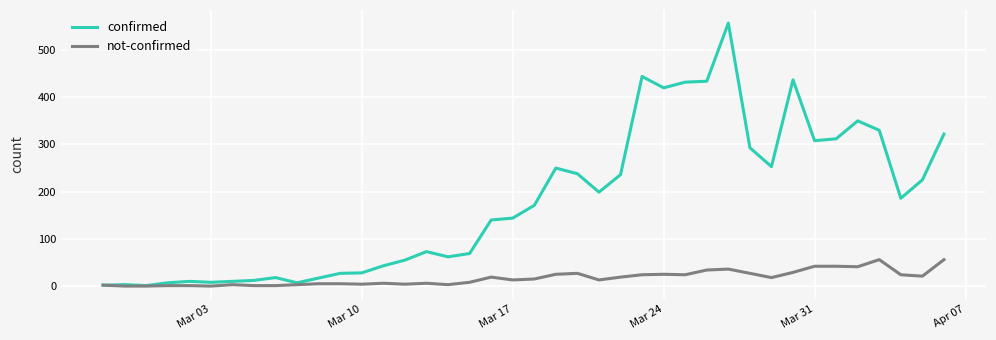

Which series has the largest range (max minus min)?

confirmed